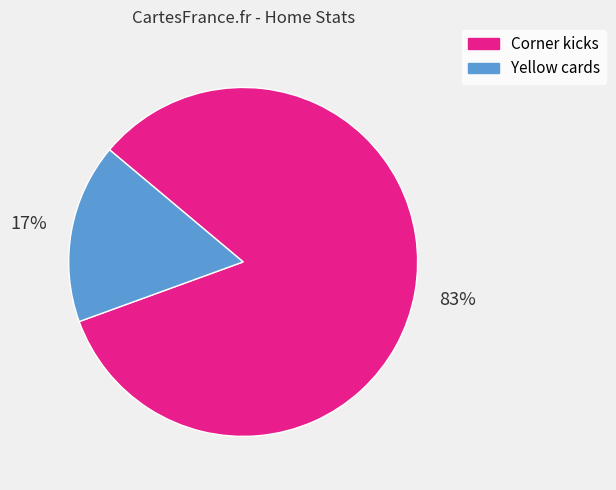

To the nearest percent, what is the combined percentage of Corner kicks and Yellow cards?

100%